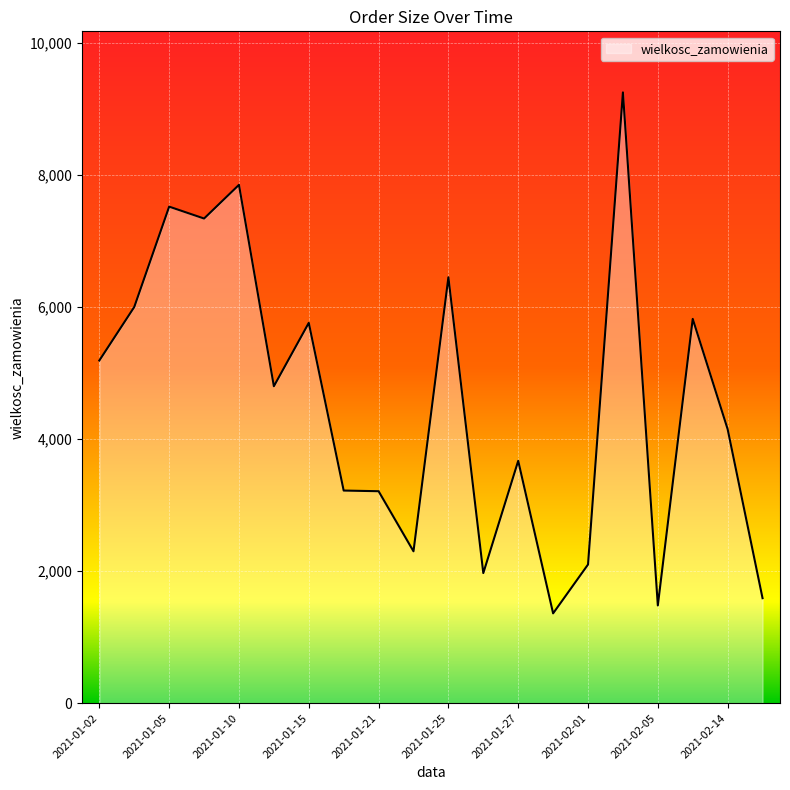

Does the chart have visible grid lines?

Yes